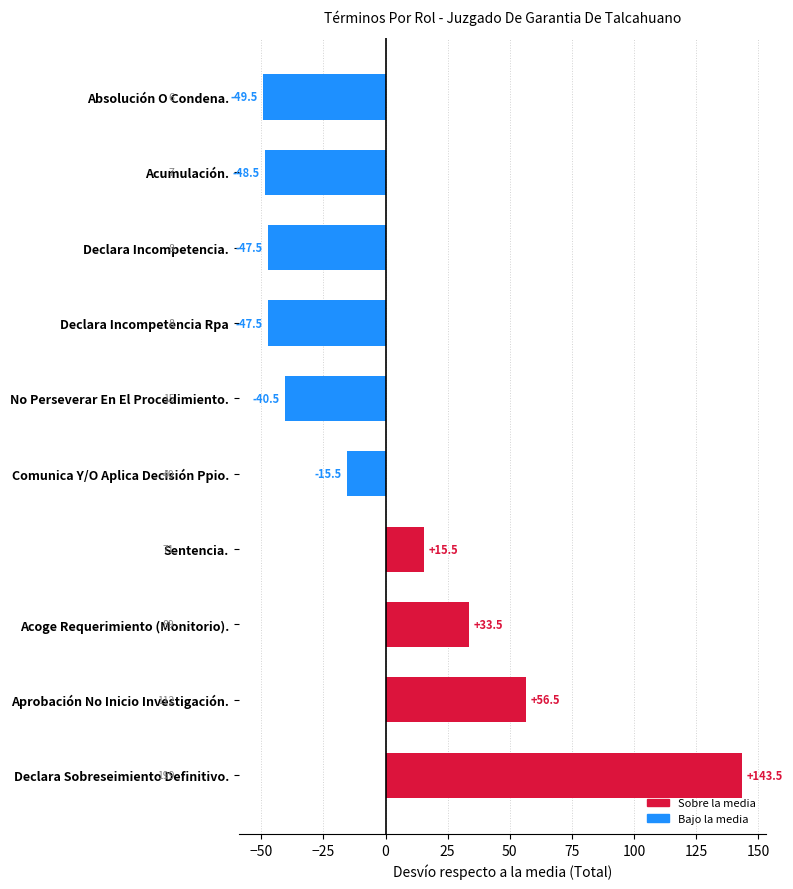

At which category does the chart reach its peak across all series?

Declara Sobreseimiento Definitivo.